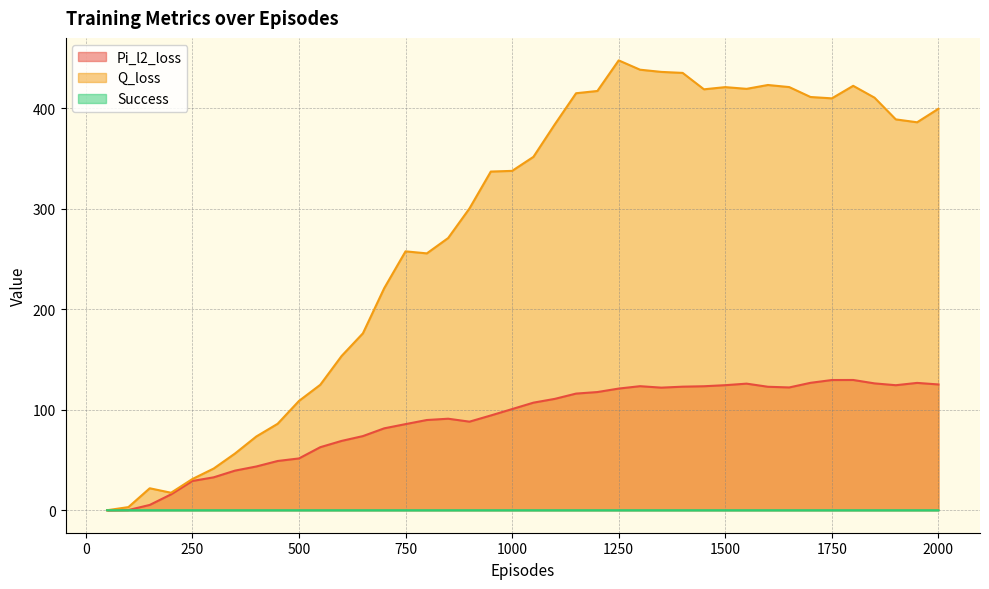

At which label is Pi_l2_loss closest to 64?

550